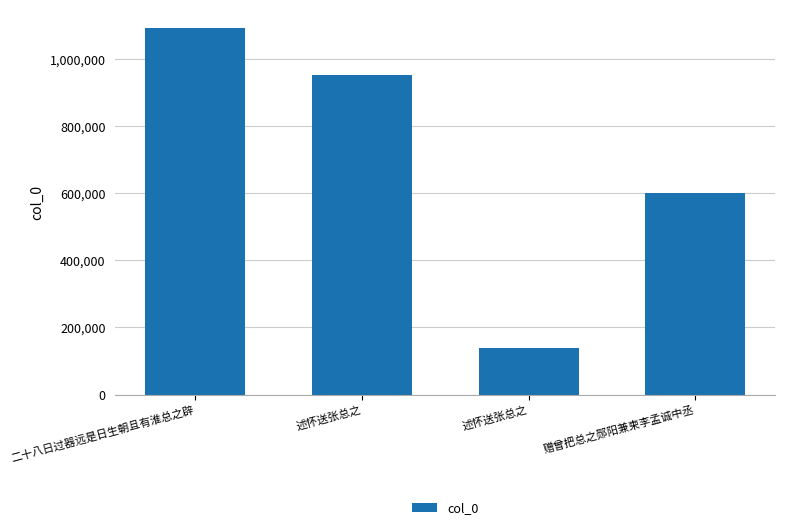

What is the label of the 4th bar from the left?

赠曾把总之郧阳兼柬李孟诚中丞